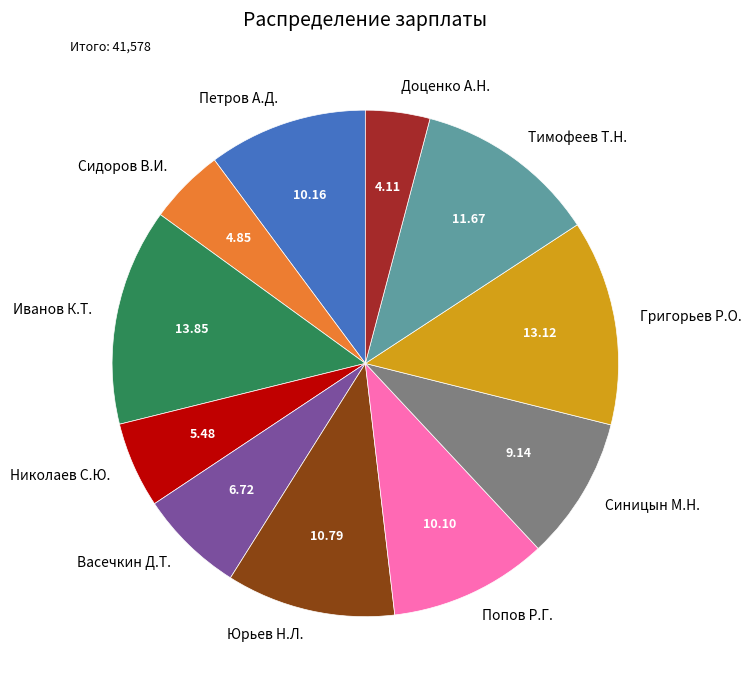

Is Иванов К.Т. the majority of the pie?

No